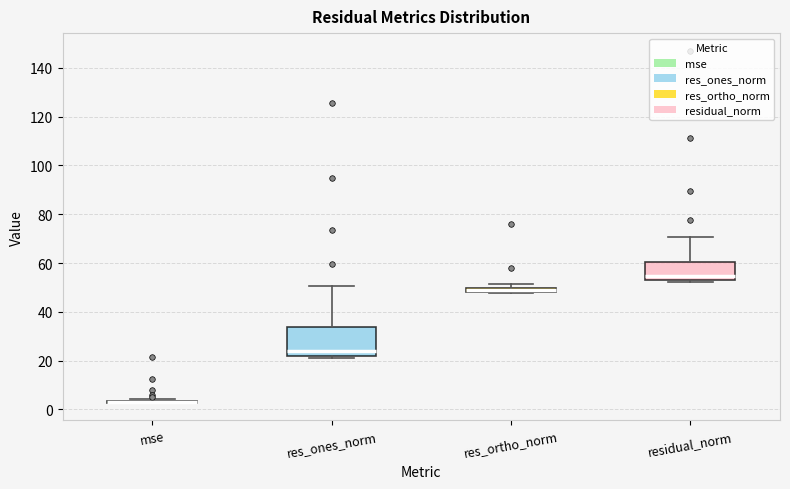

Where is the upper edge of the box for res_ones_norm on the y-axis? The values are not printed on the chart, so give them approximately, as read against the axis.

34